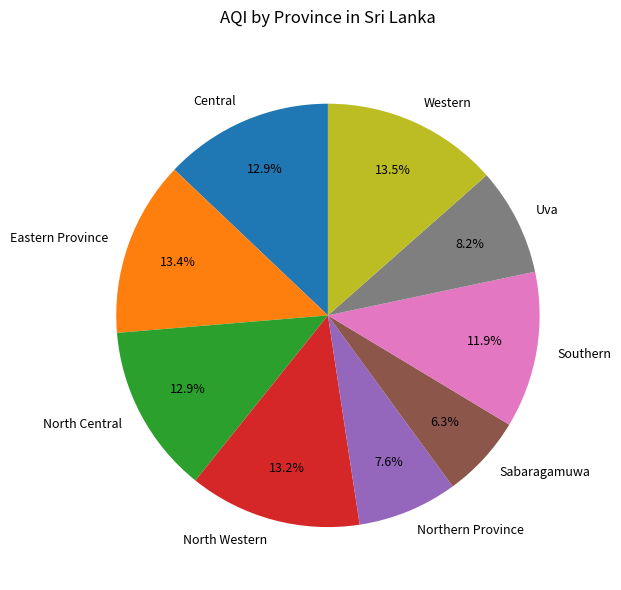

Does Uva account for over 50% of the chart?

No